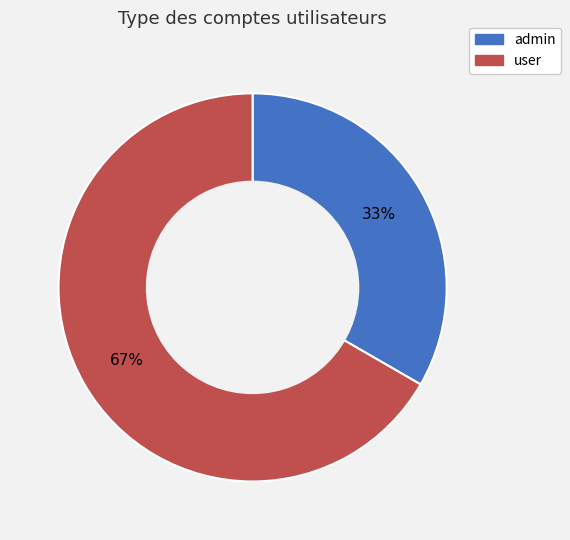

Which slice represents more than half of the pie?

user